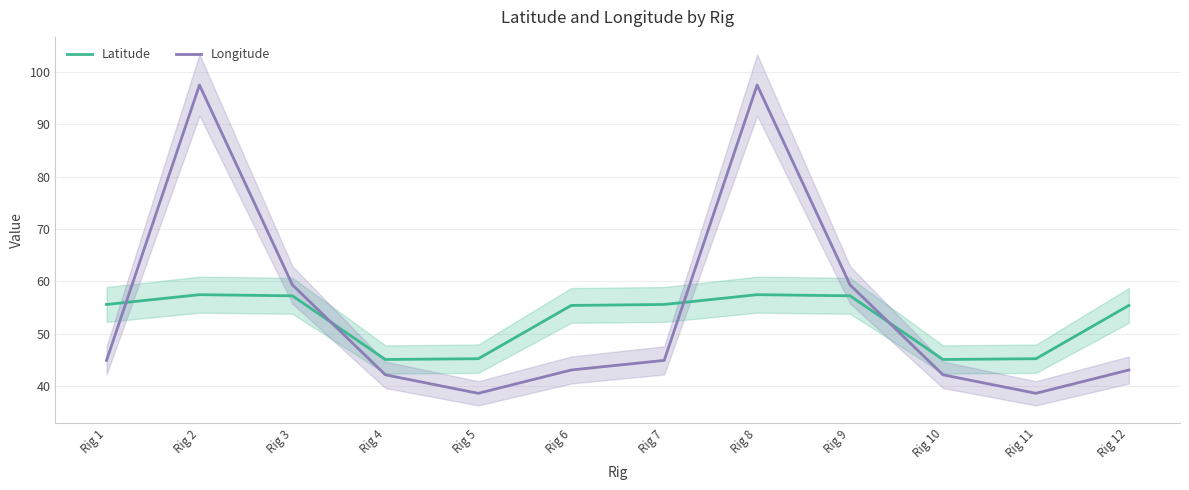

How many values in the Latitude series exceed 55?

8